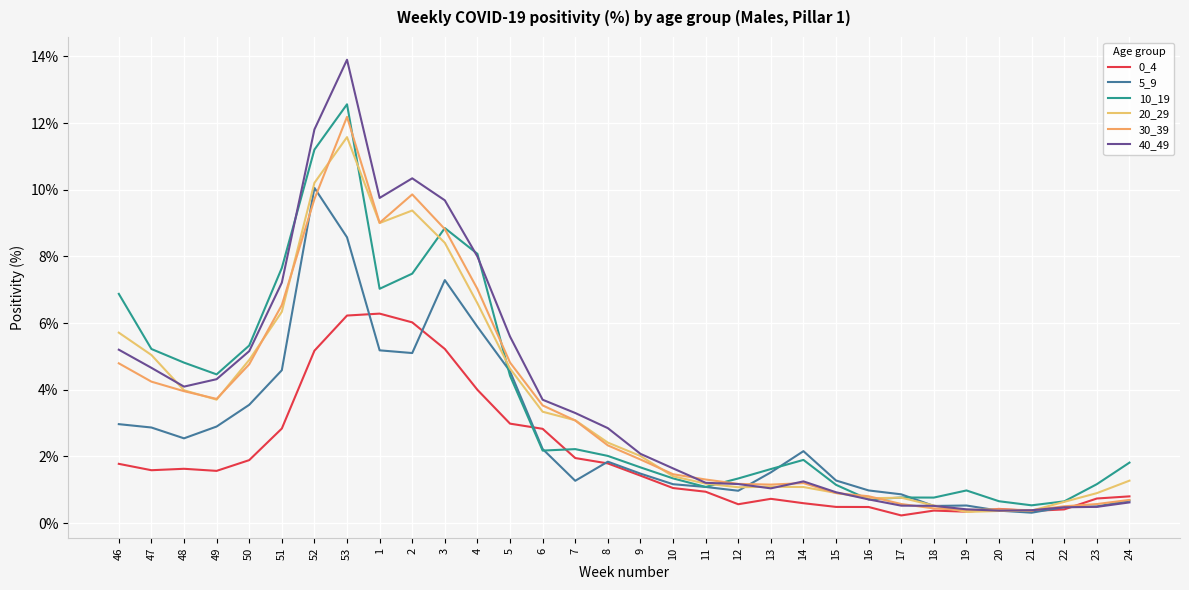

How many intersections are there between 20_29 and 40_49?

6